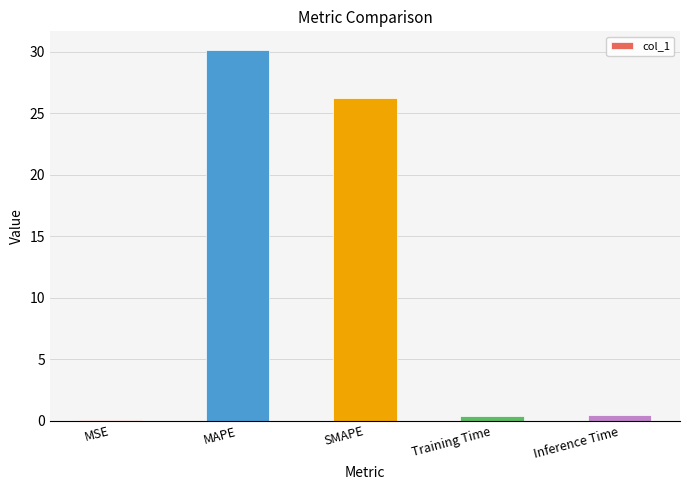

What is the sum of all values?

57.2